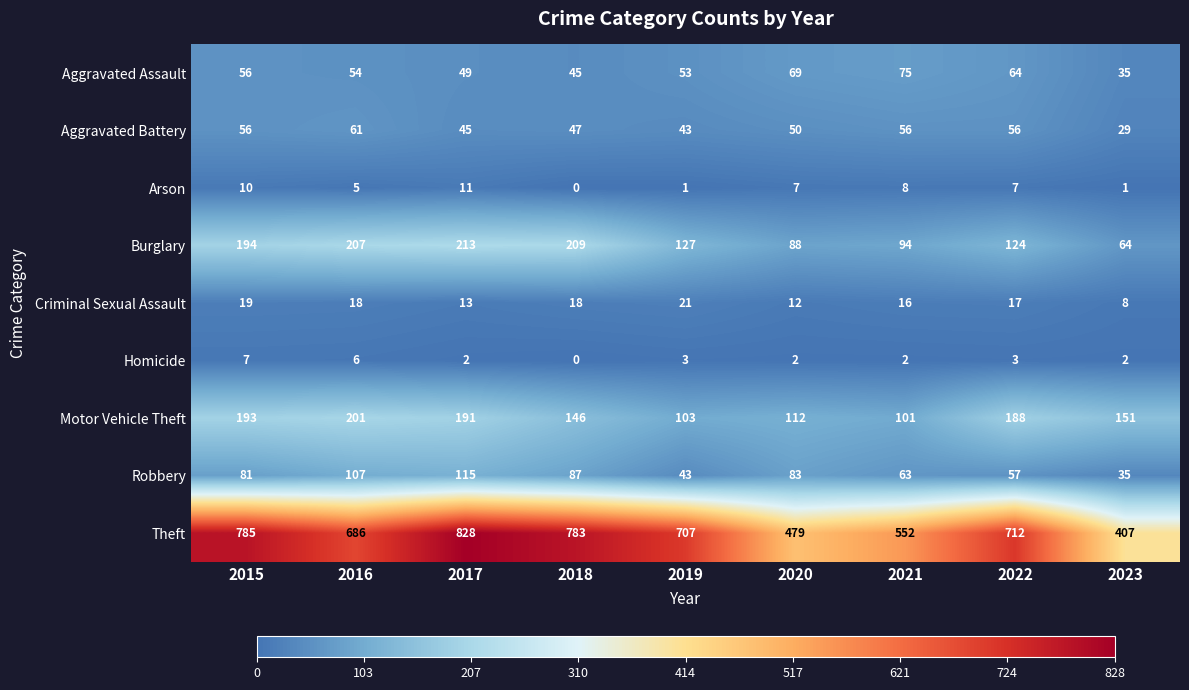

True or false: Criminal Sexual Assault has a value of 21 at 2019.

True